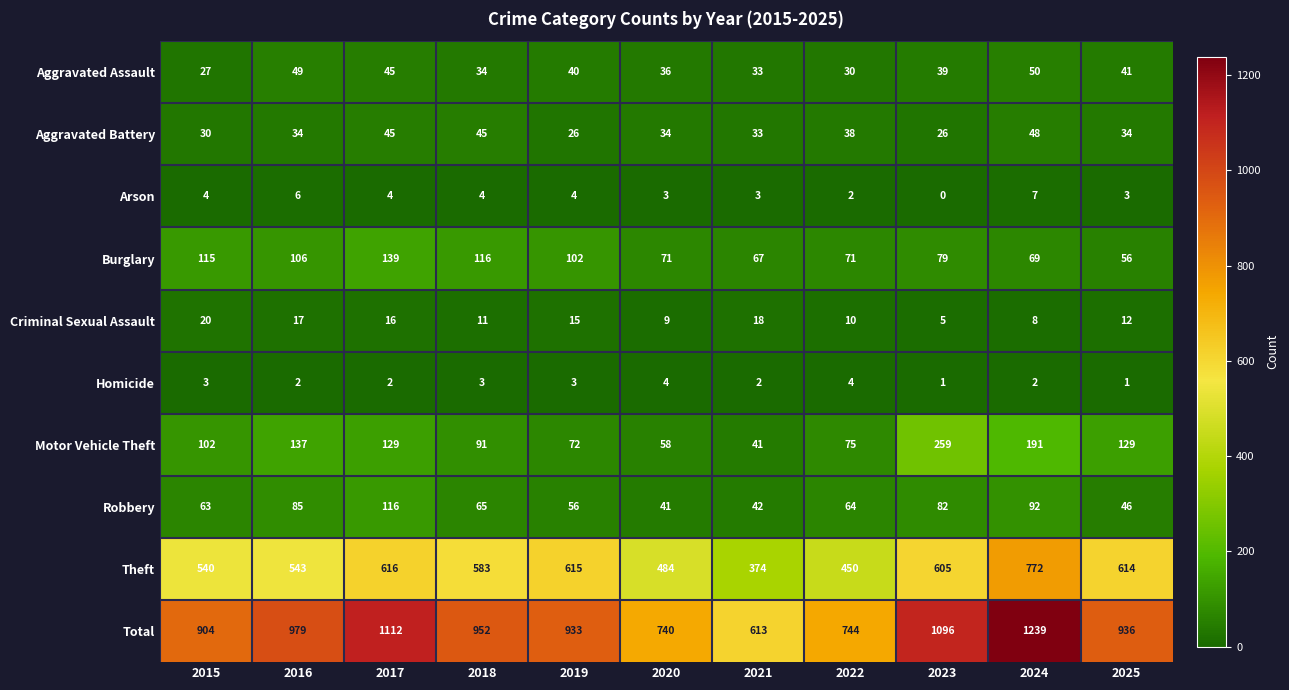

What value does the Theft series have at 2015, to the nearest 50?

550